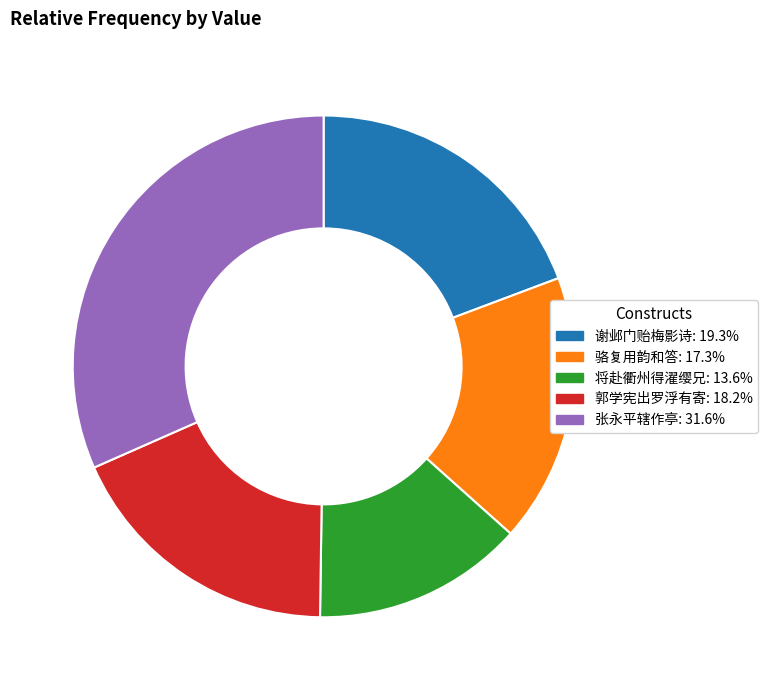

Is there any slice that represents more than half of the pie?

No